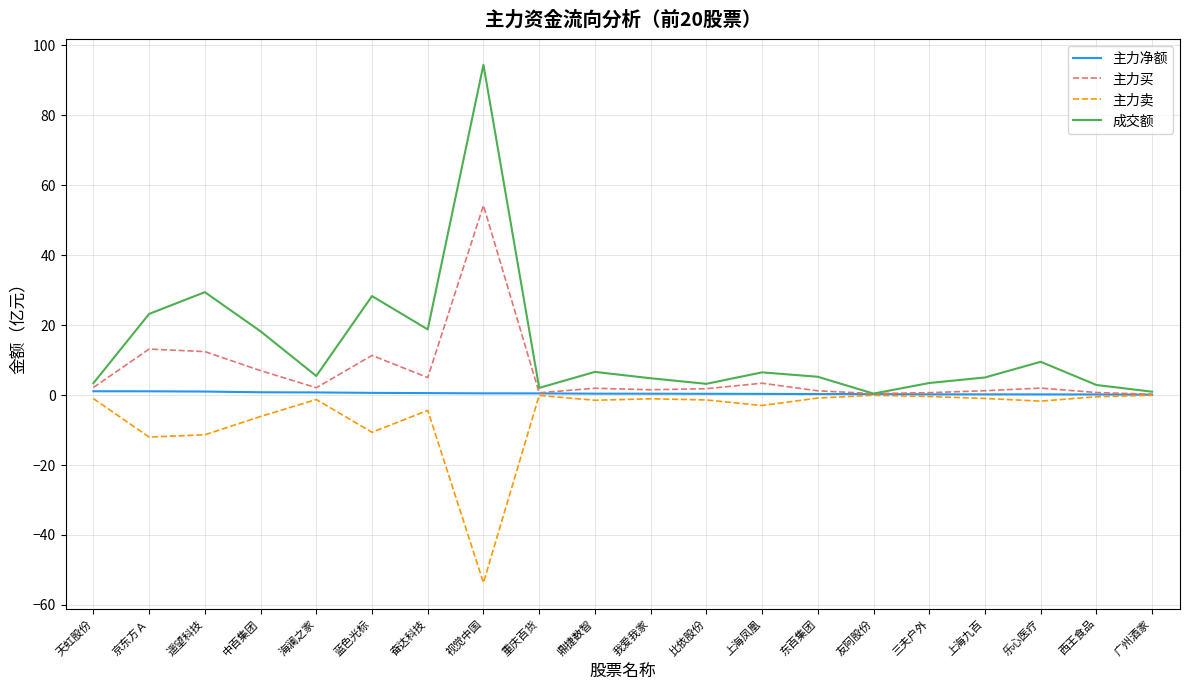

Which series has the widest spread of values?

成交额